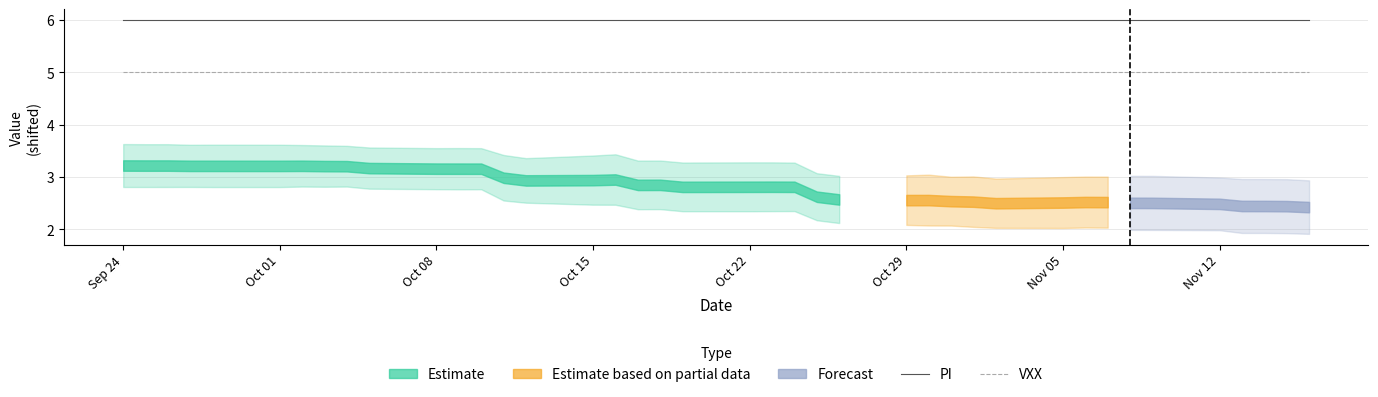

What is the highest value of the VXX series?

5